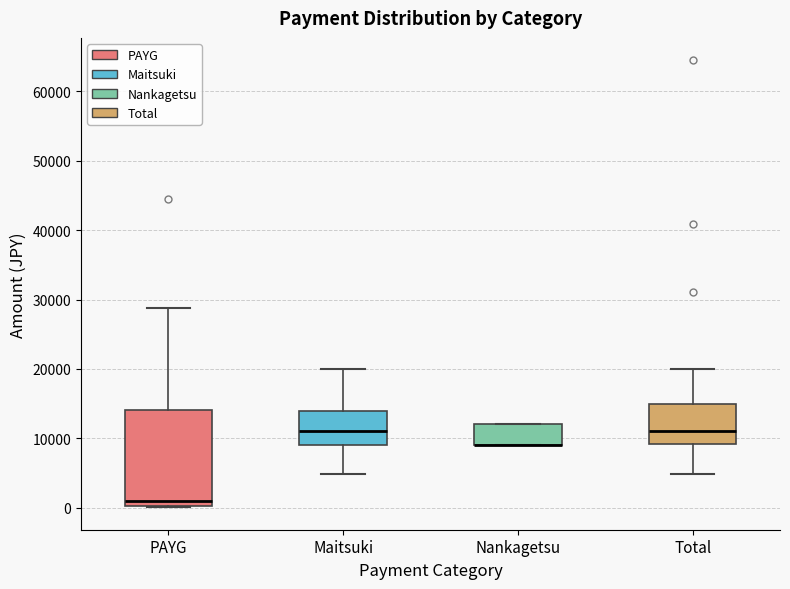

Where is the lower edge of the box for Maitsuki on the y-axis? The values are not printed on the chart, so give them approximately, as read against the axis.

9000